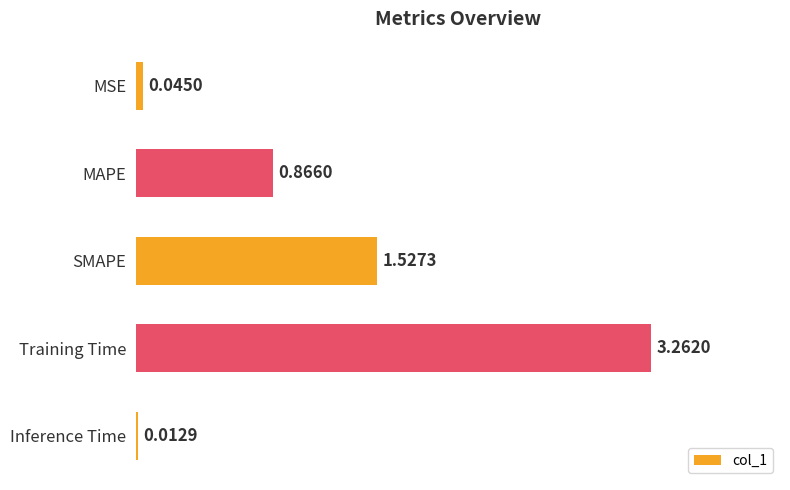

What is the label of the 5th bar from the top?

Inference Time